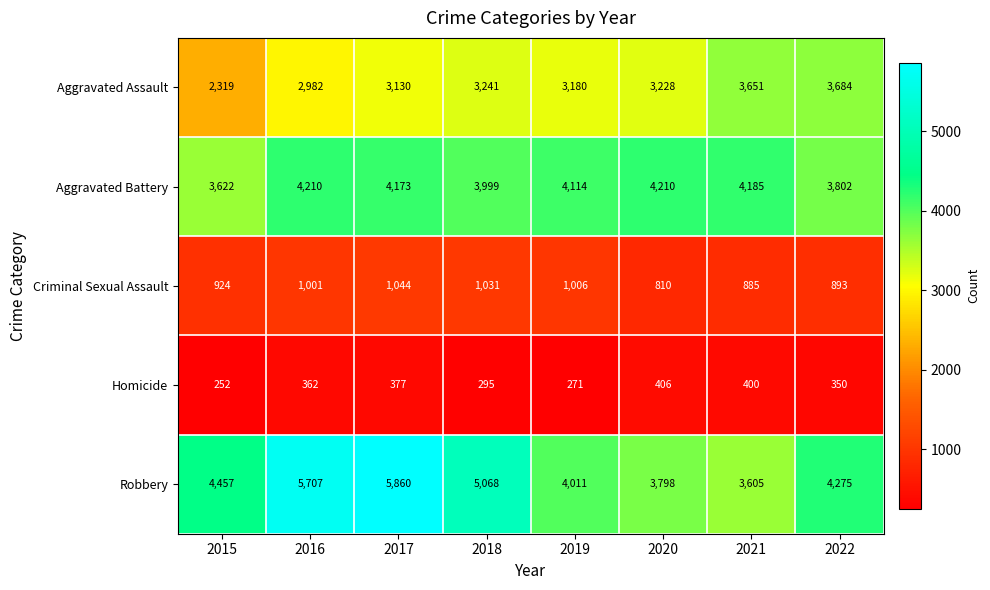

What is the sum of the Aggravated Battery values at 2020 and 2021?

8395